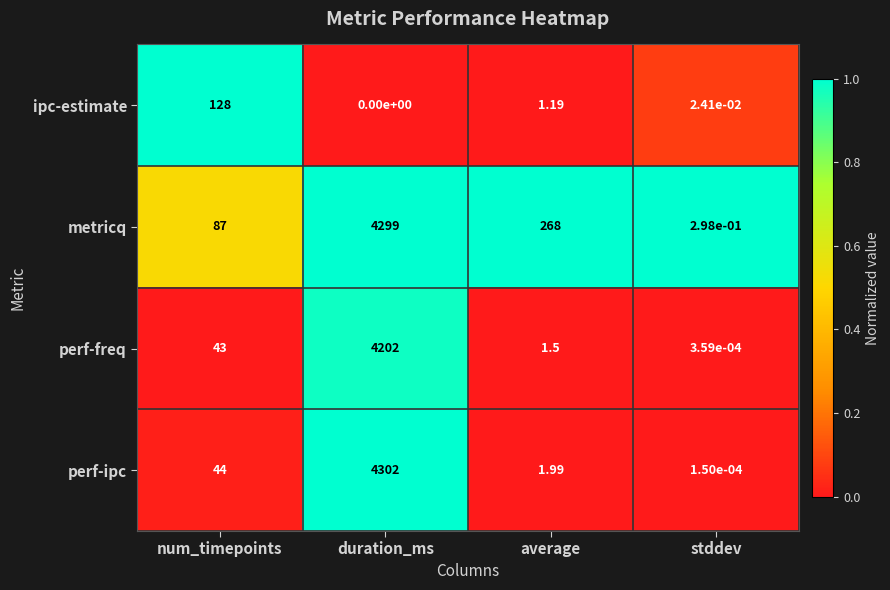

Is the value of perf-freq at duration_ms greater than the value of metricq at stddev?

Yes